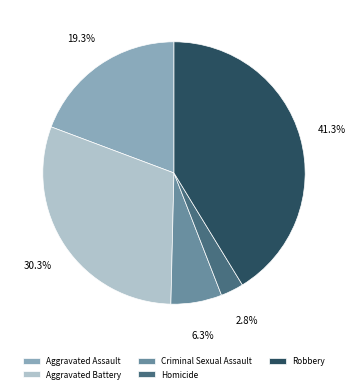

To the nearest percent, what is the average slice percentage?

20%